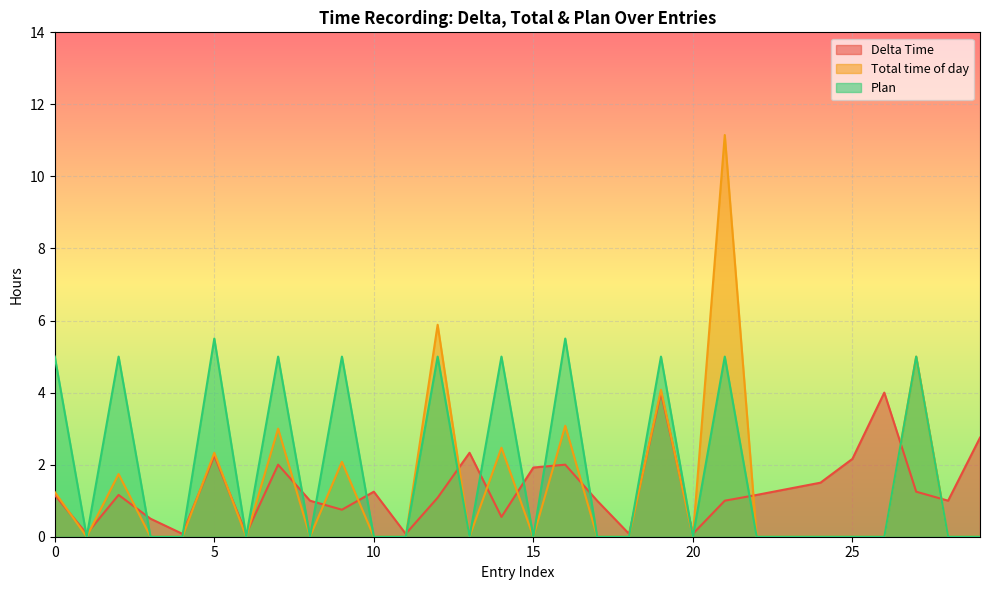

Between 3 and 14, which is larger?

14